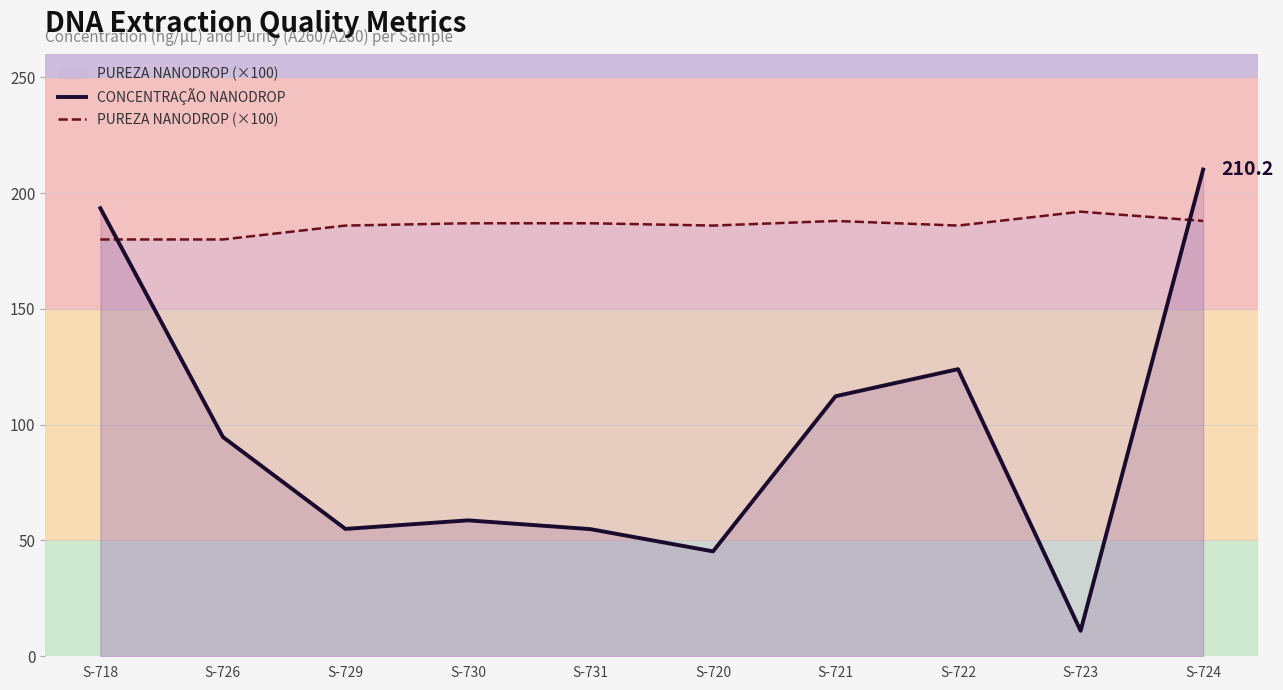

What is the label of the 3rd point from the right?

S-722